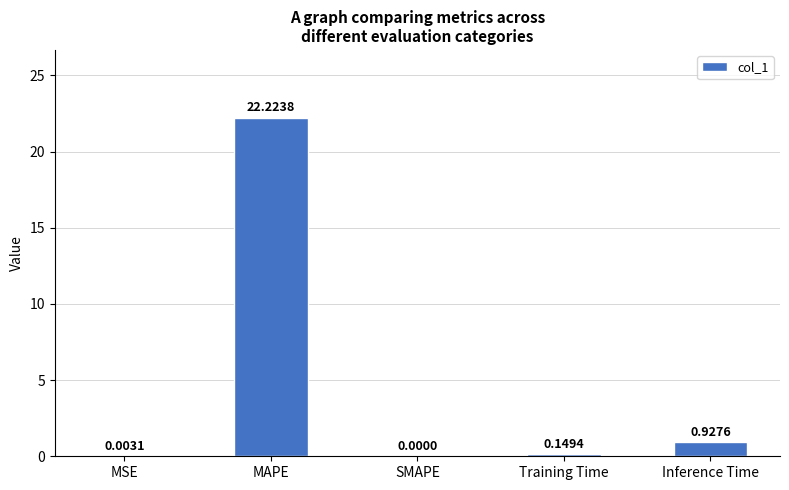

Between MSE and MAPE, which is larger?

MAPE